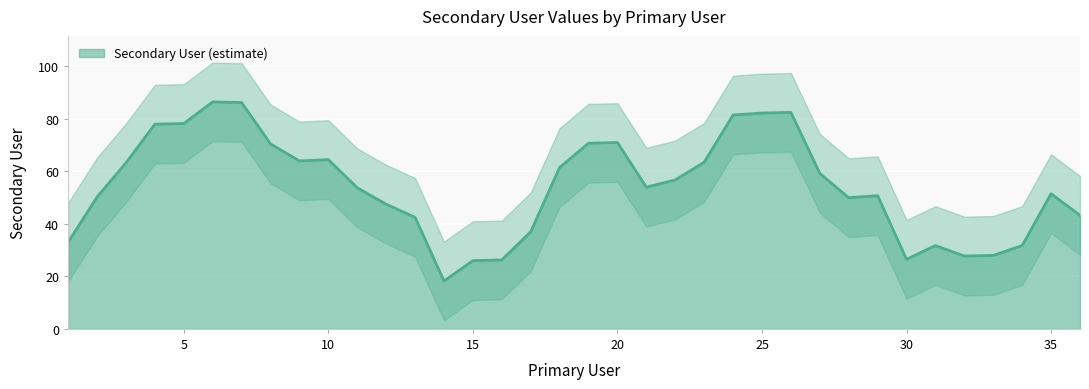

The Secondary User (estimate) series shows 51.5 at 35. True or false?

True